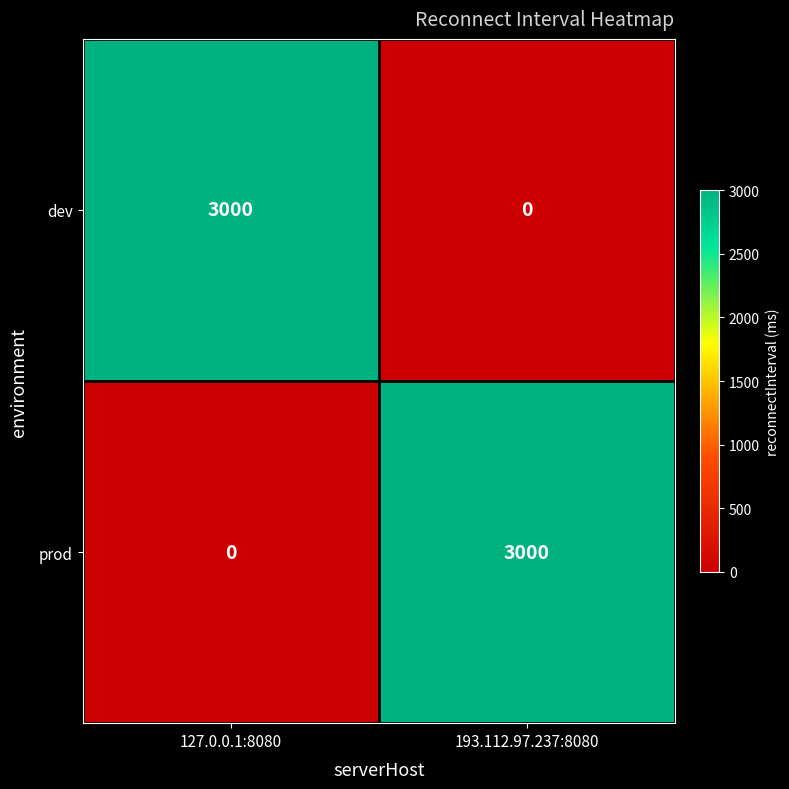

At how many categories does at least one series exceed 365?

2